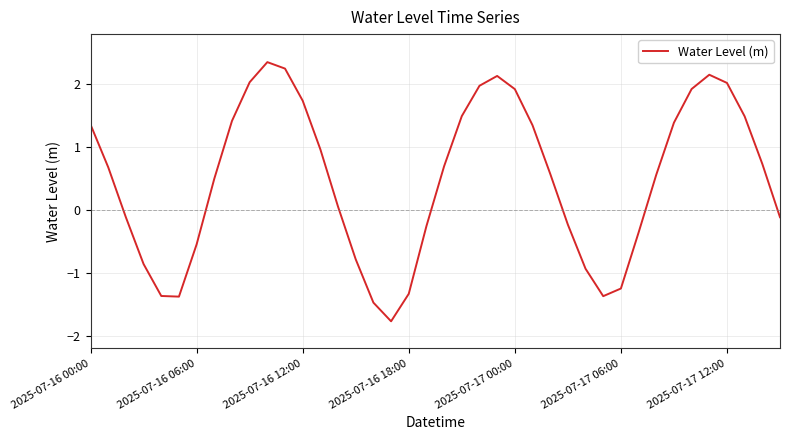

How many negative values are there?

16